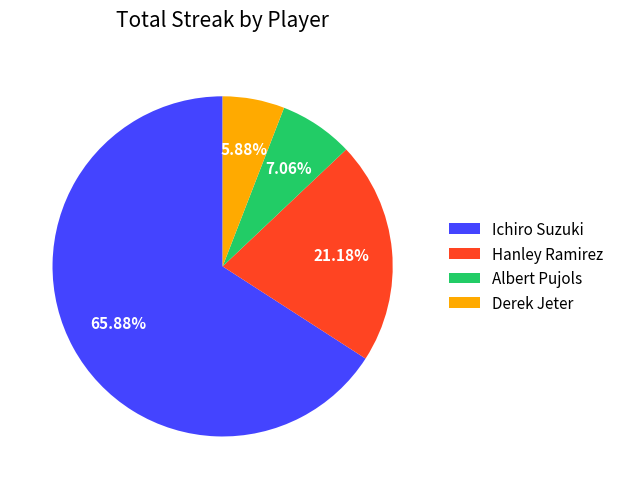

What is the ratio of the value at Hanley Ramirez to the value at Ichiro Suzuki?

0.3